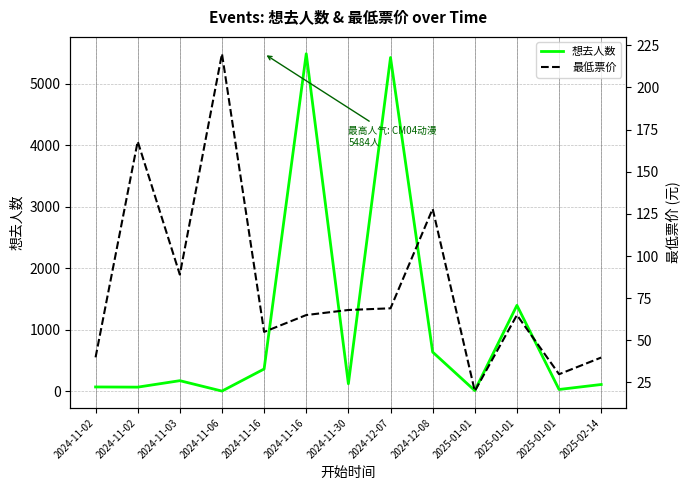

How many interior local peaks does the 最低票价 series have?

4